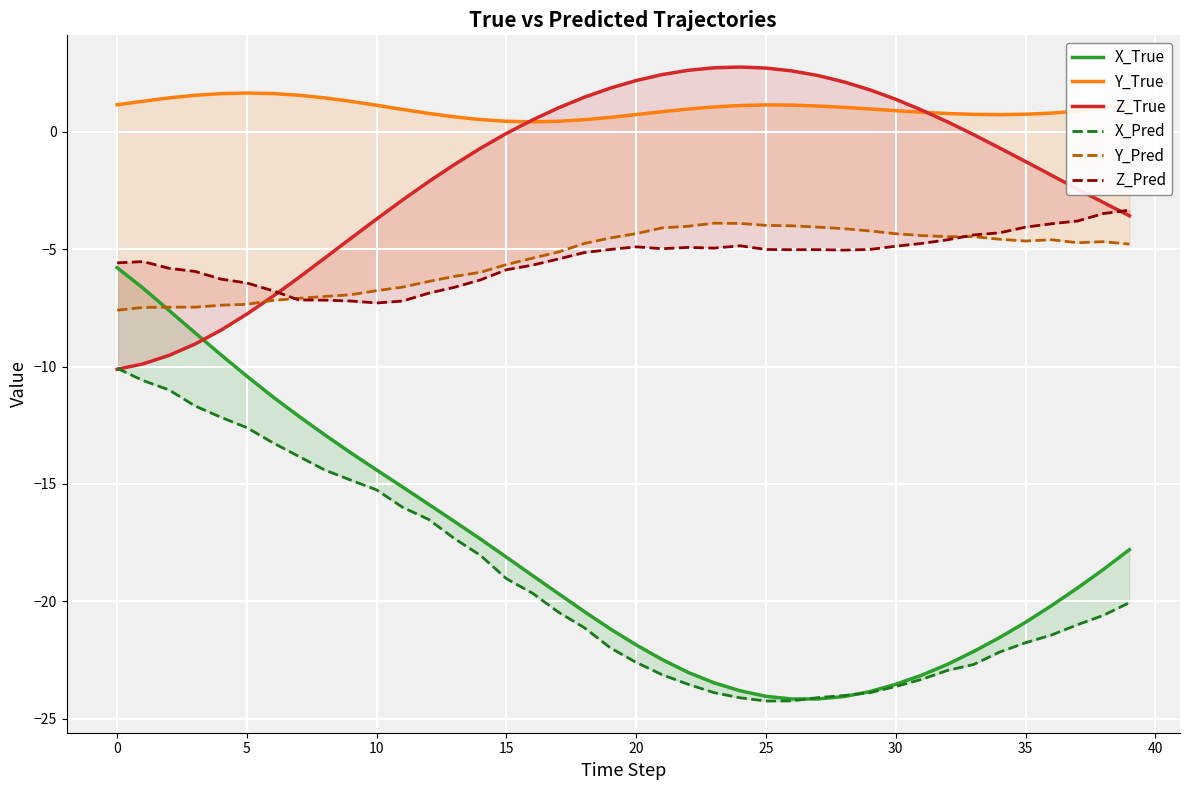

Does the chart display data point markers on the line(s)?

No